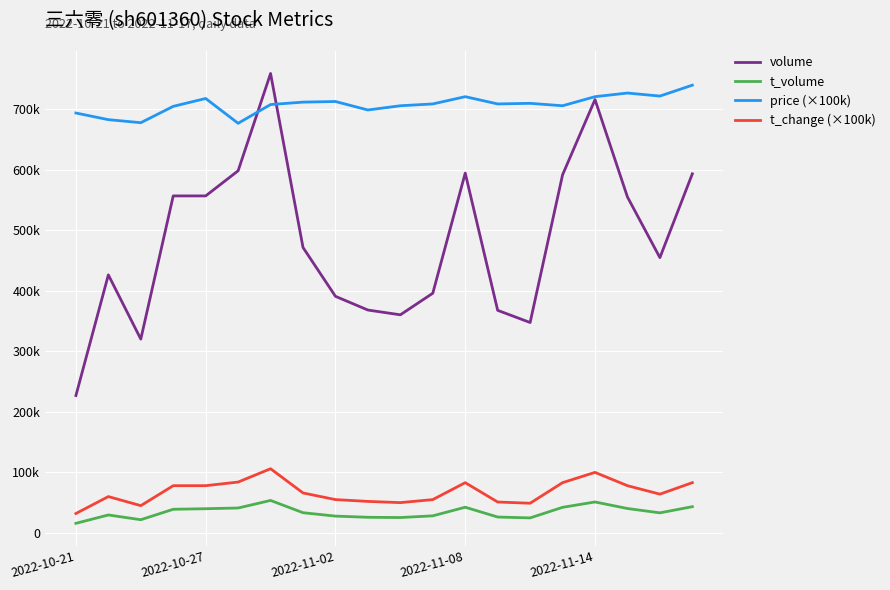

Is this an area chart (filled region under the line)?

No